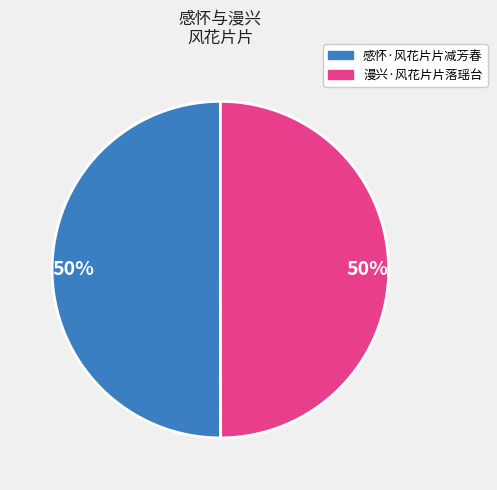

To the nearest percent, what is the average slice percentage?

50%